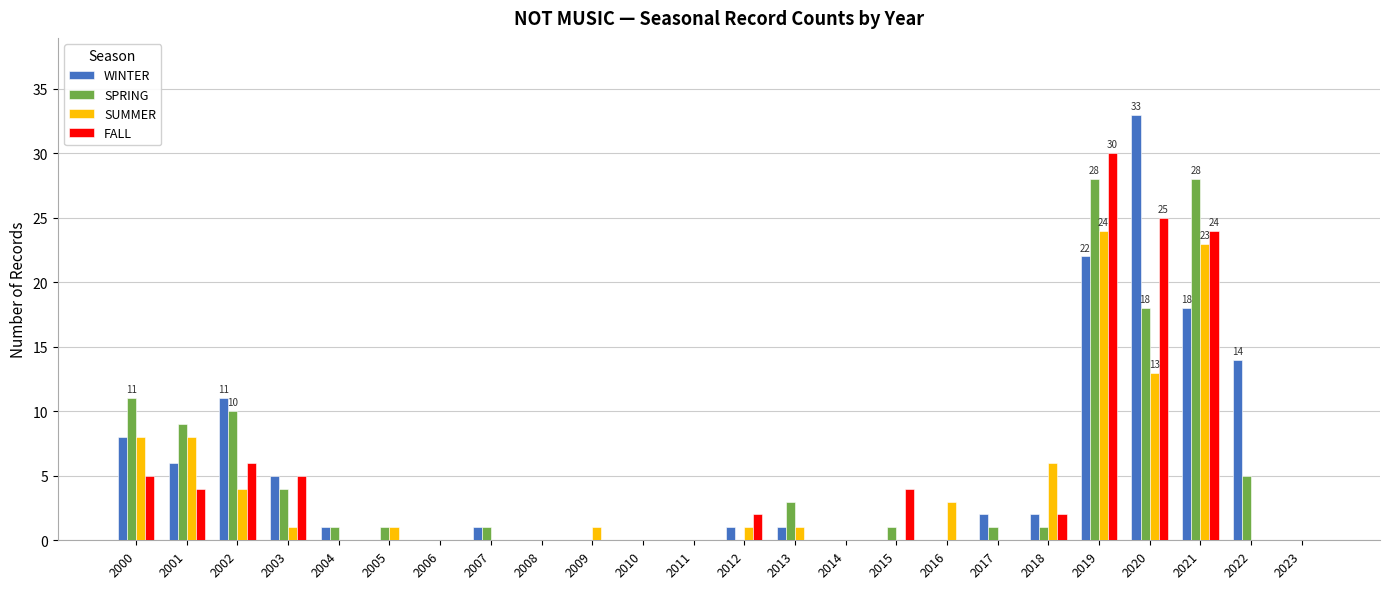

How many series are shown in this chart?

4